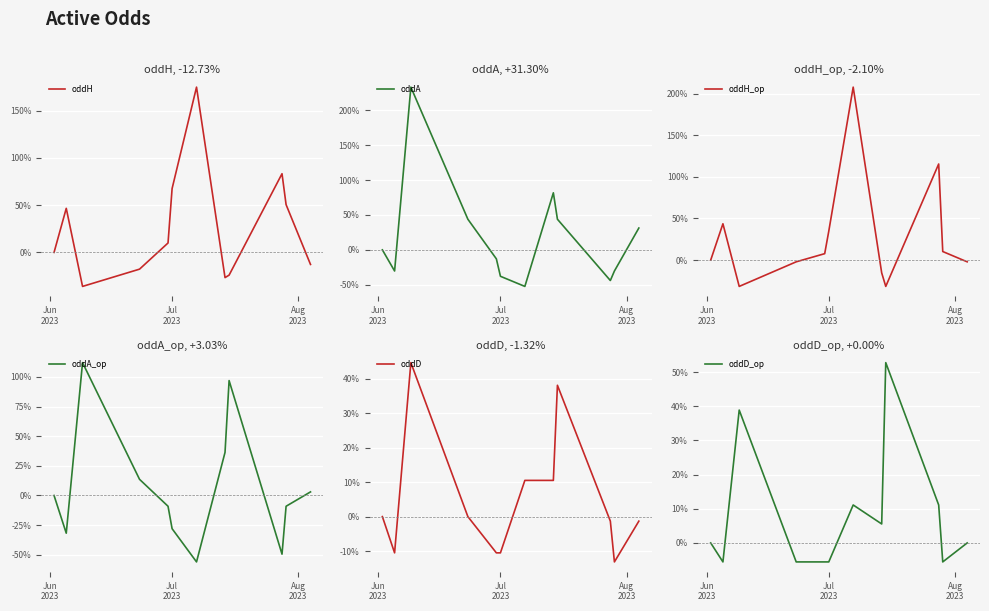

What is the greatest value displayed?

233.3